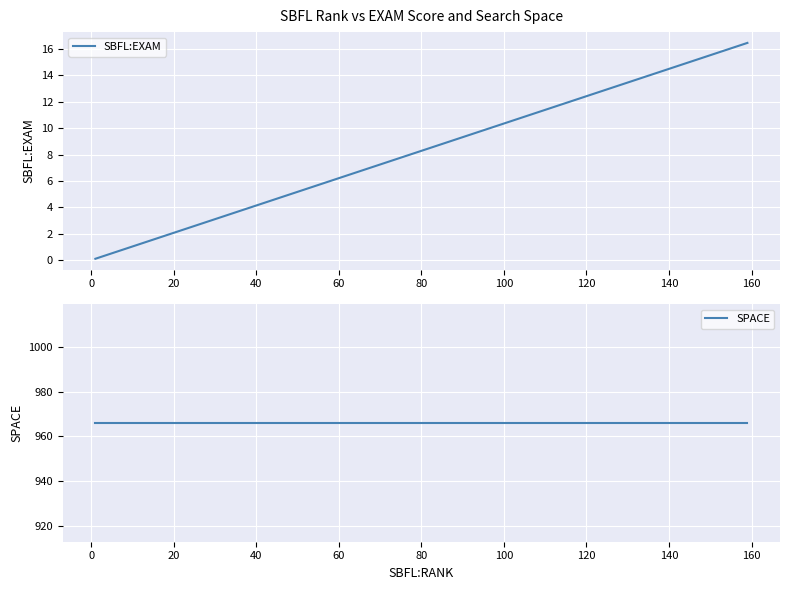

What is the sum of all SPACE values?

19320.0